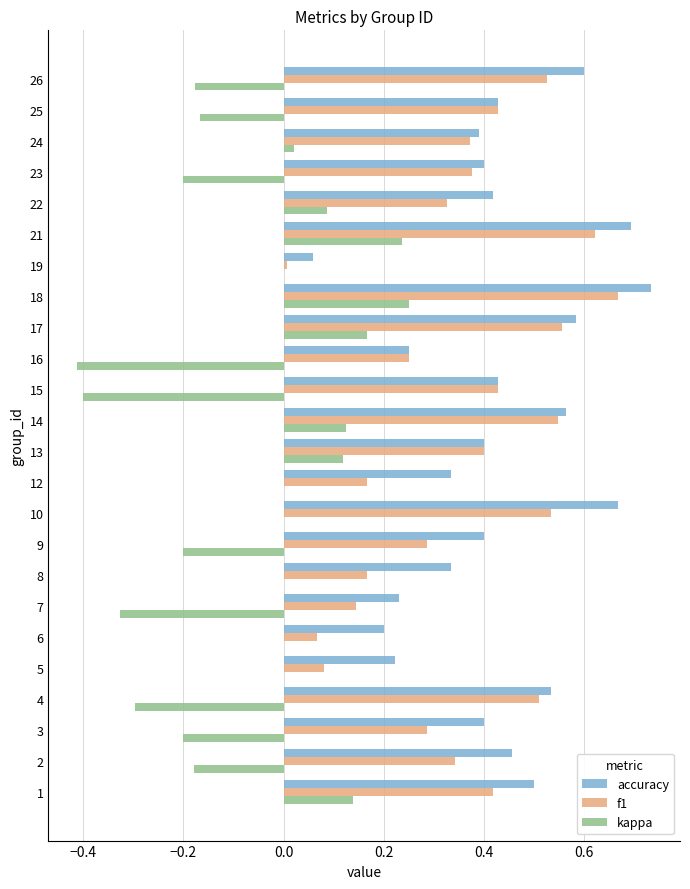

At which label does f1 reach its peak?

18